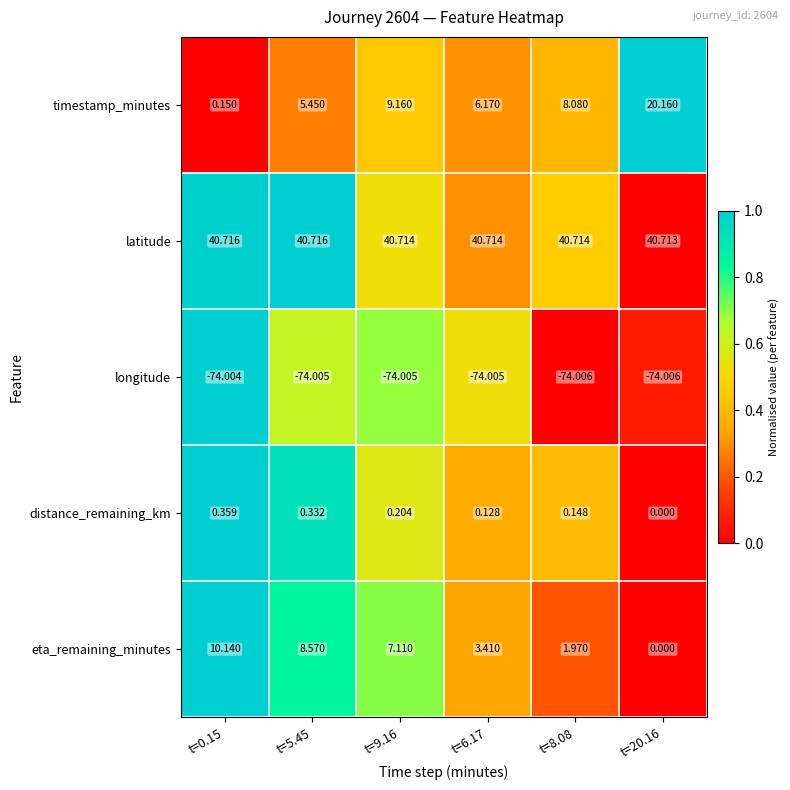

Which series has the largest total across all categories?

latitude